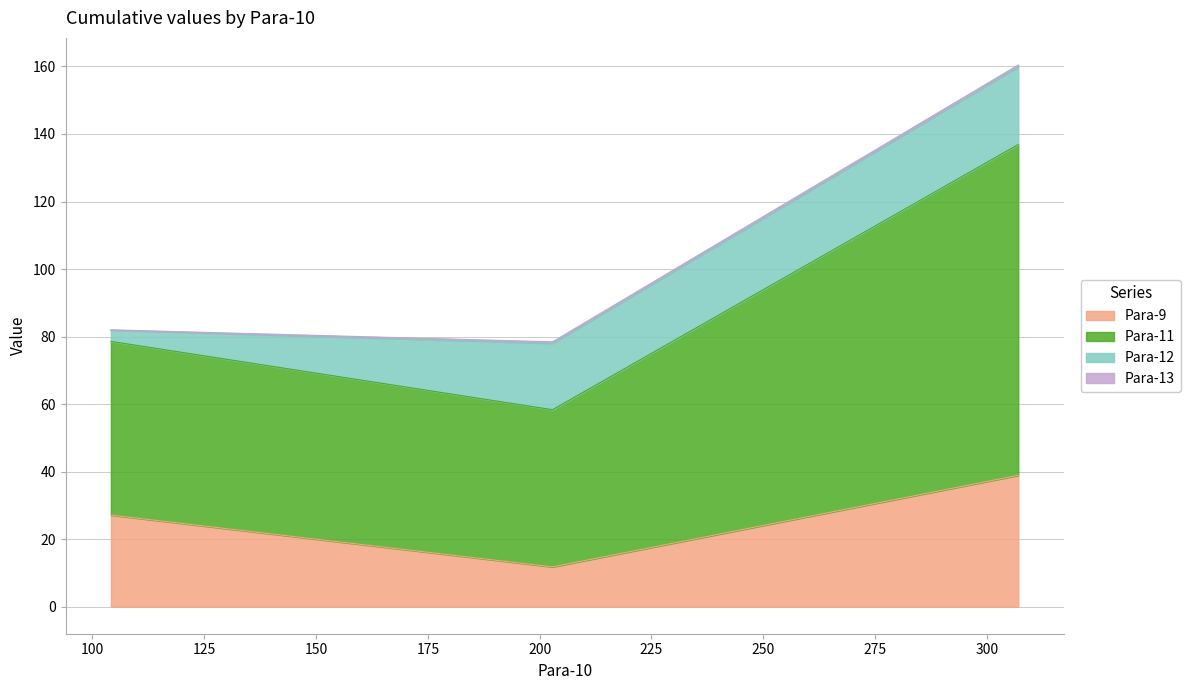

What is the label of the 2nd point from the right?

202.867